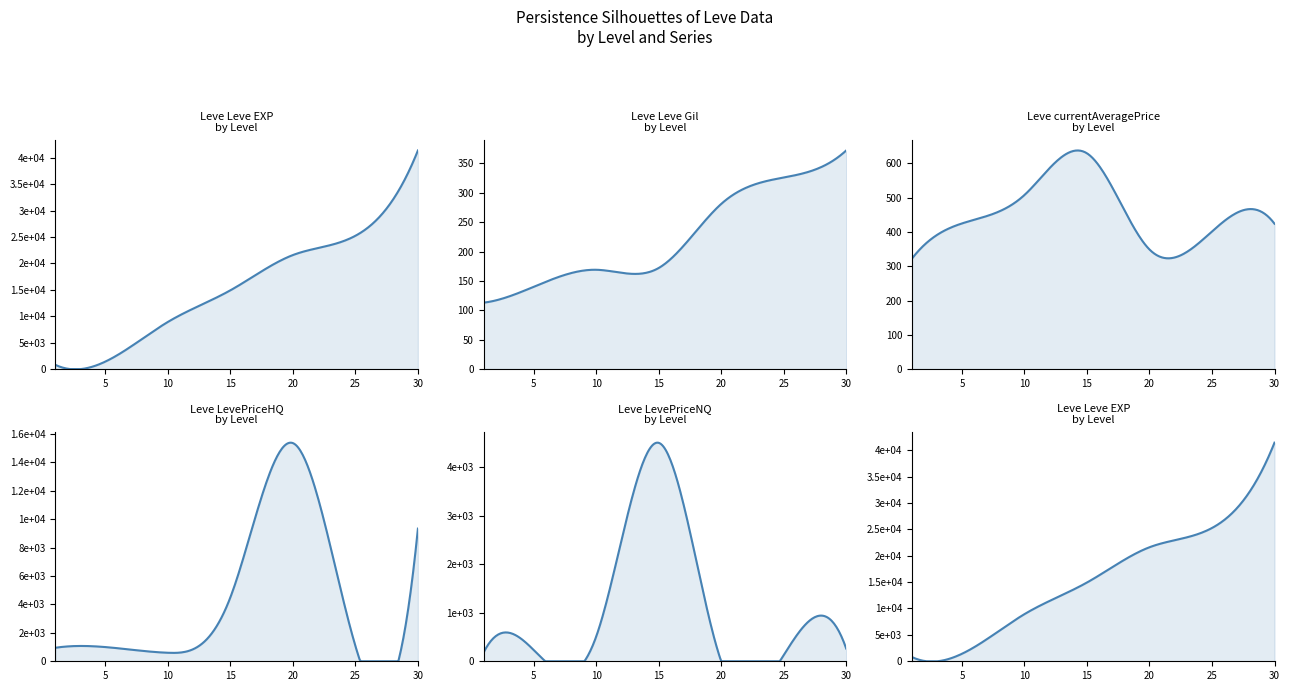

Is the value of LevePriceNQ at 10 greater than the value of LevePriceHQ at 10?

No